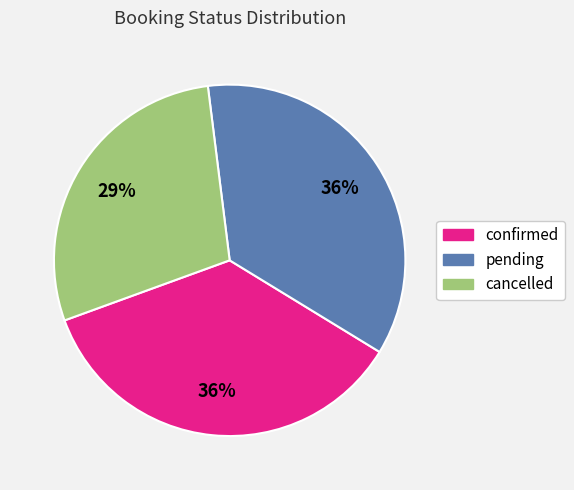

How many slices are in this pie chart?

3